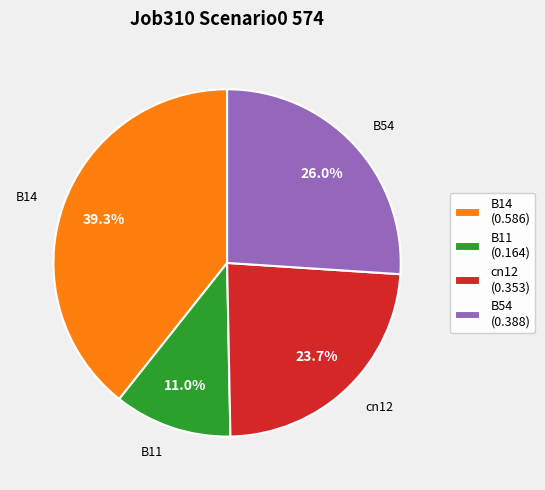

To the nearest percent, what is the difference between the largest and smallest slice percentages?

28%